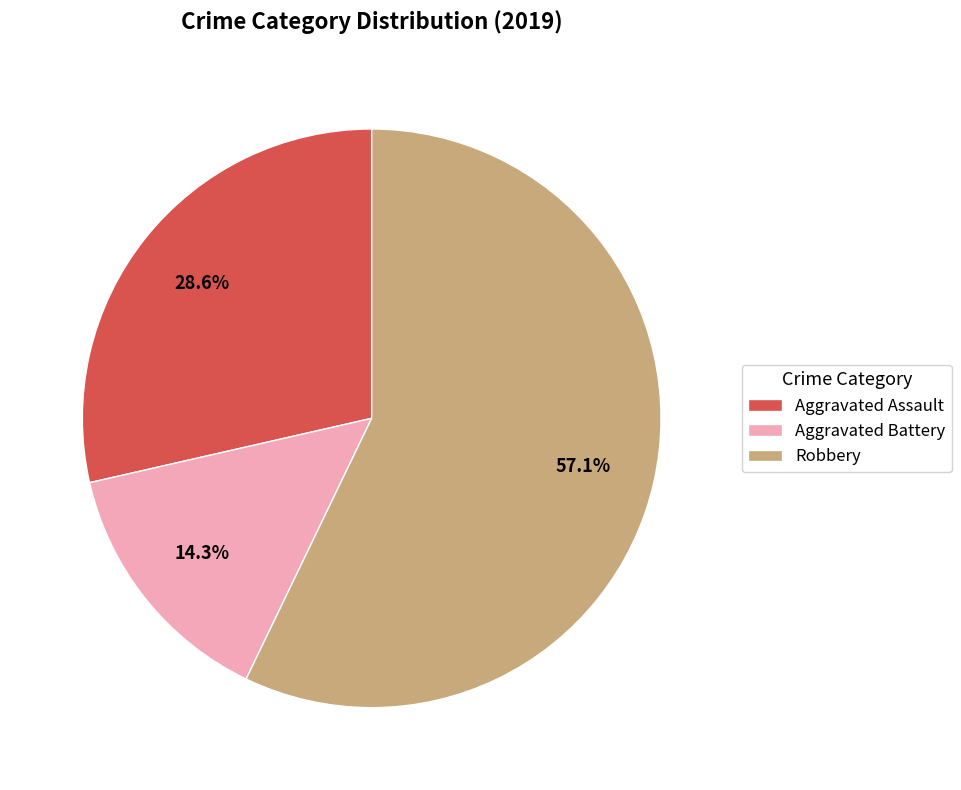

How many segments does this pie chart have?

3